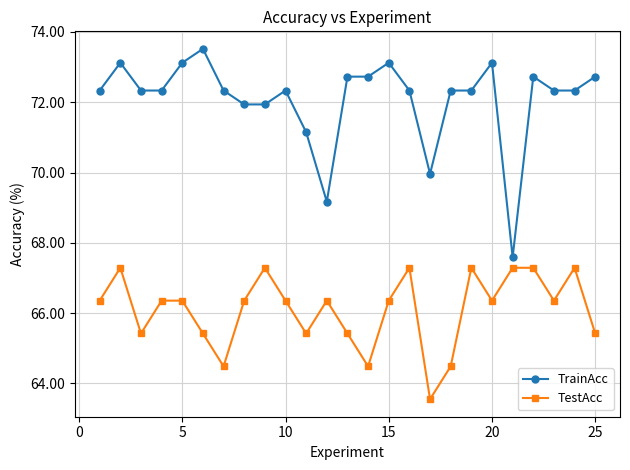

What is the difference between the second highest and second lowest values in the TrainAcc series?

4.0